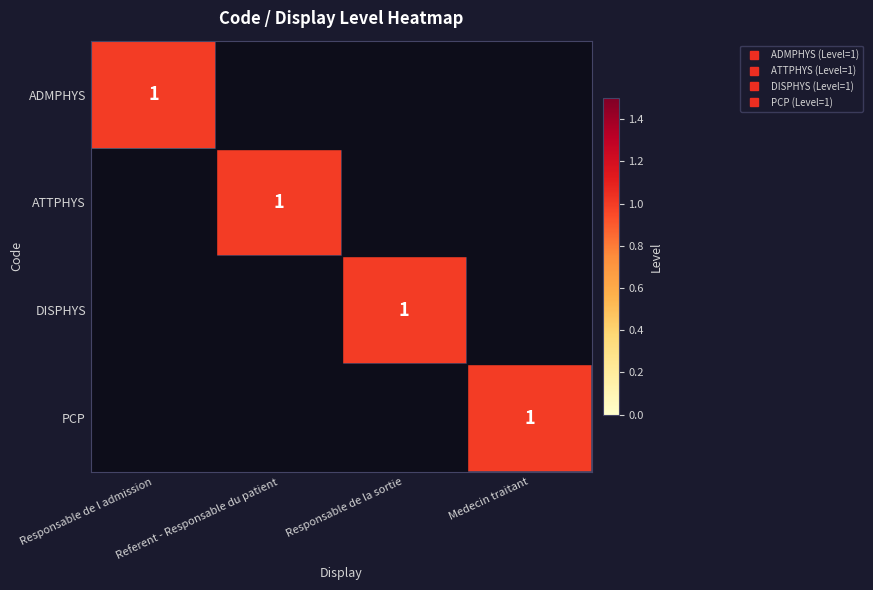

At how many categories does at least one series exceed 0?

4